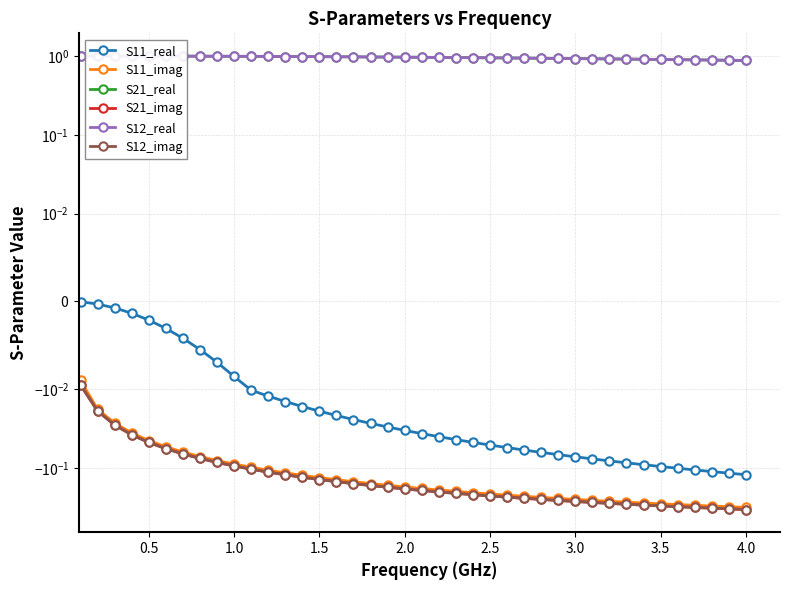

At 3.5, list the series in order from smallest to largest.

S21_imag, S12_imag, S11_imag, S11_real, S21_real, S12_real